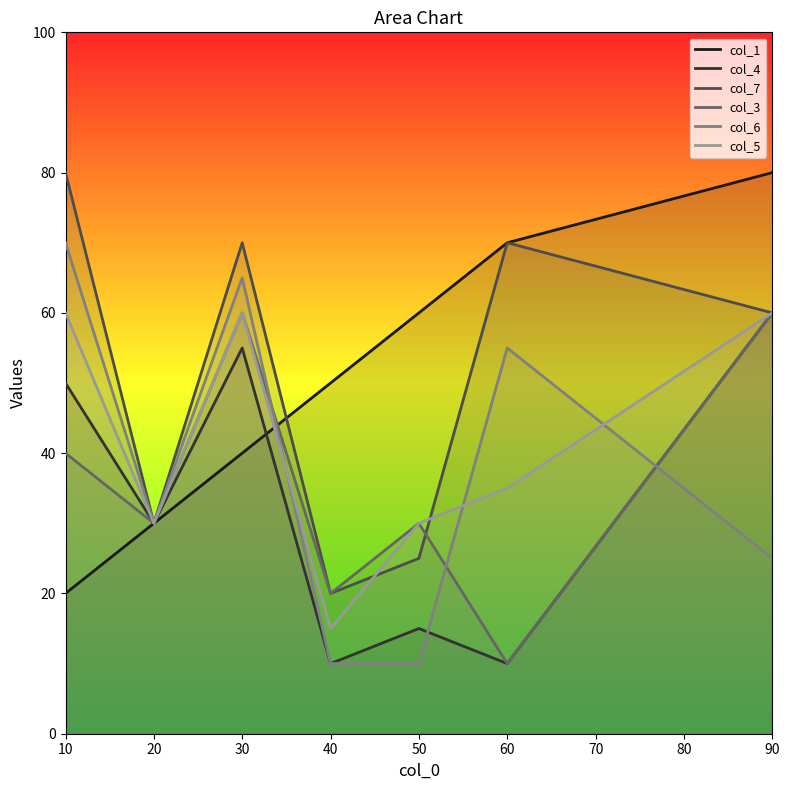

In col_3, how many points are lower than both neighbors (excluding endpoints)?

3